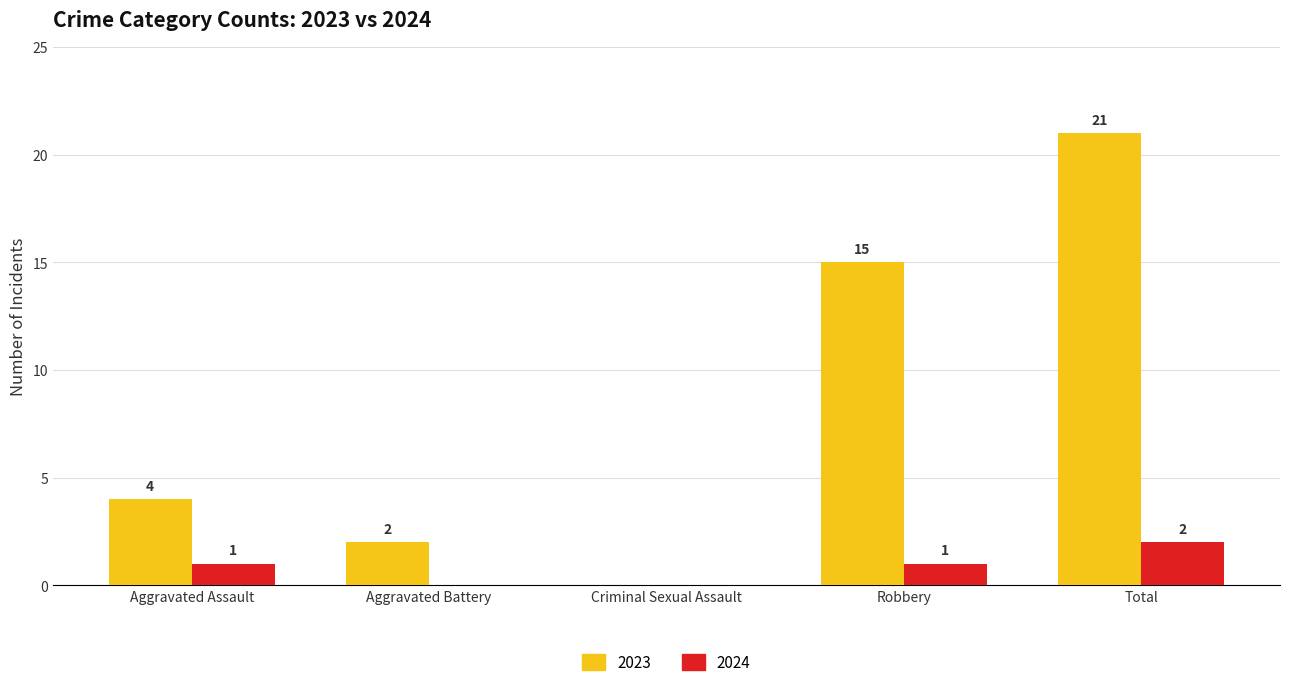

True or false: 2023 has a value of 1 at Aggravated Battery.

False